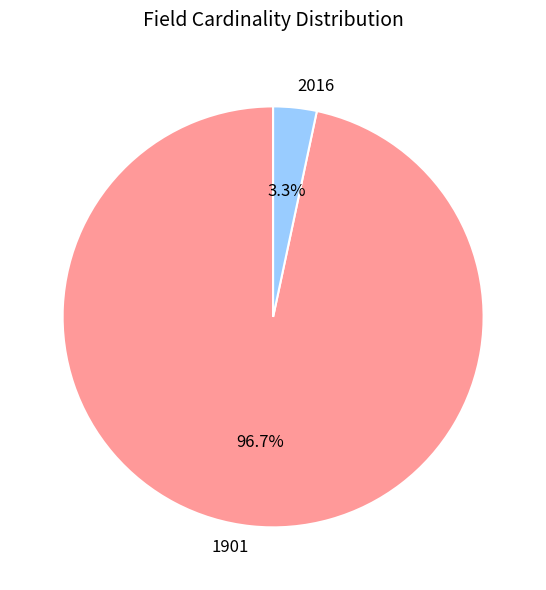

To the nearest percent, what is the difference between the largest and smallest slice percentages?

93%